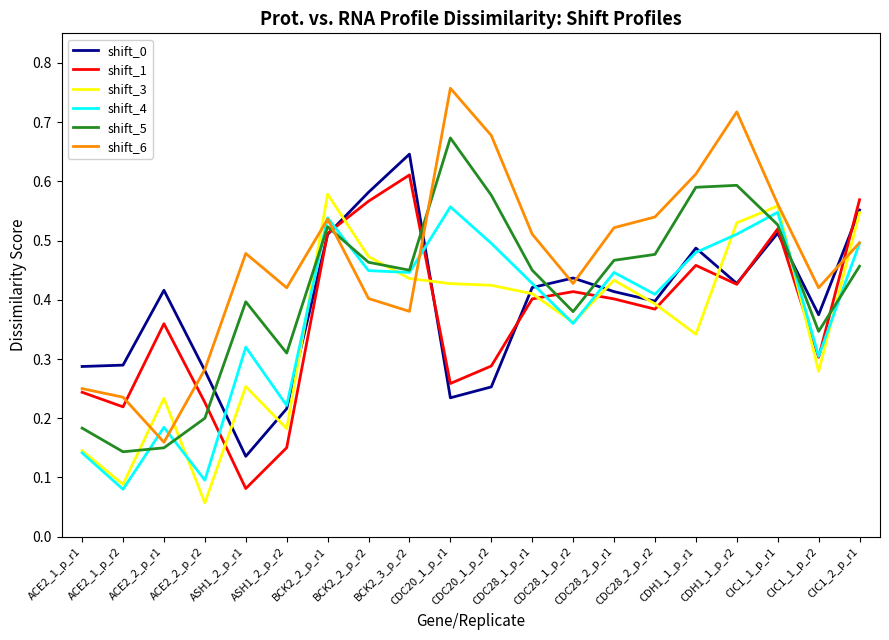

Which series has the widest spread of values?

shift_6